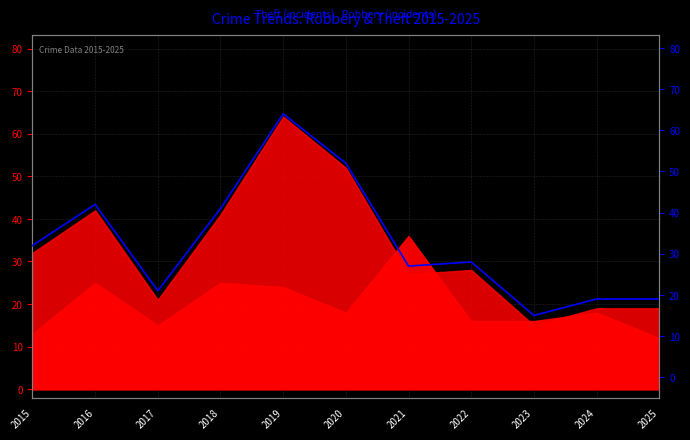

What is the ratio of the value at 2022 to the value at 2024?

1.5